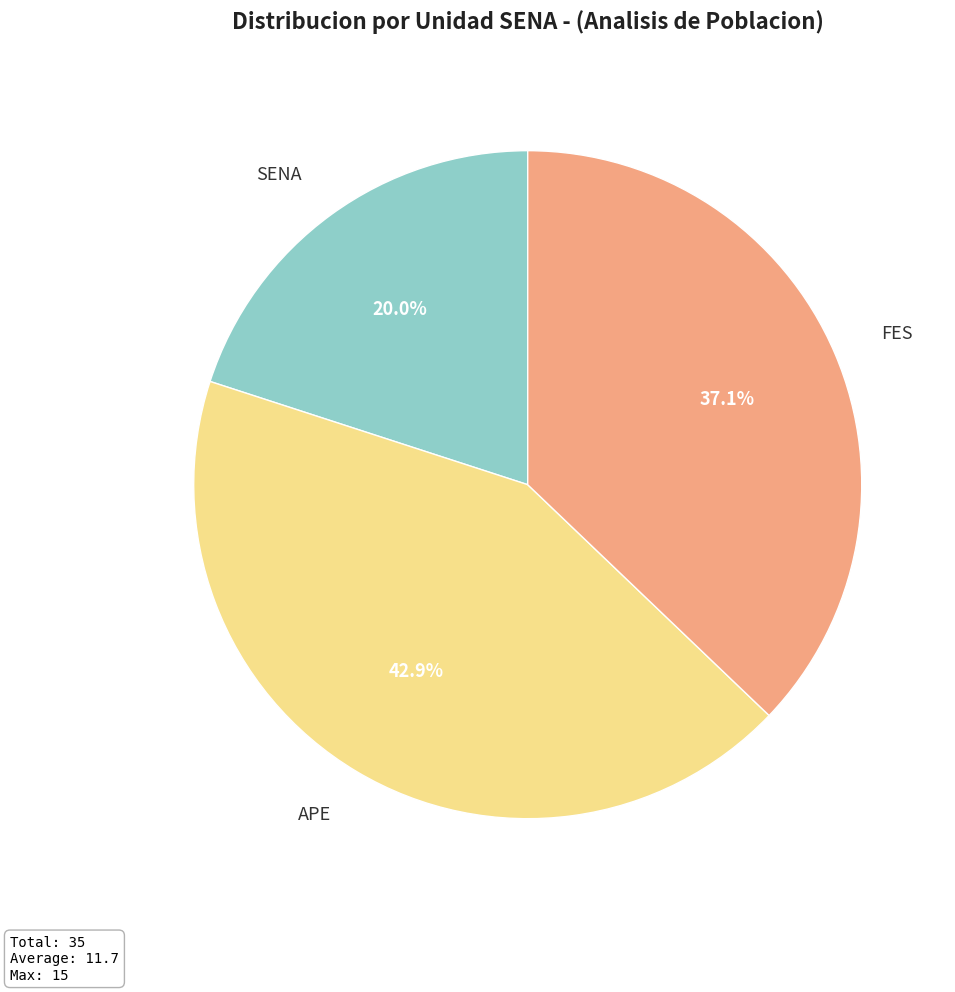

Is it true that FES is 37% of the pie?

True